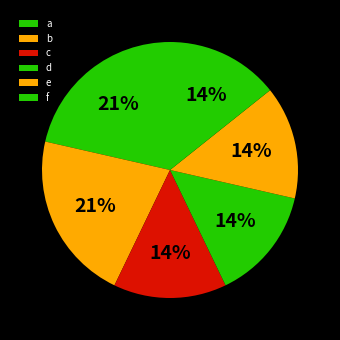

Rank the categories by value from lowest to highest.

c, d, e, f, a, b